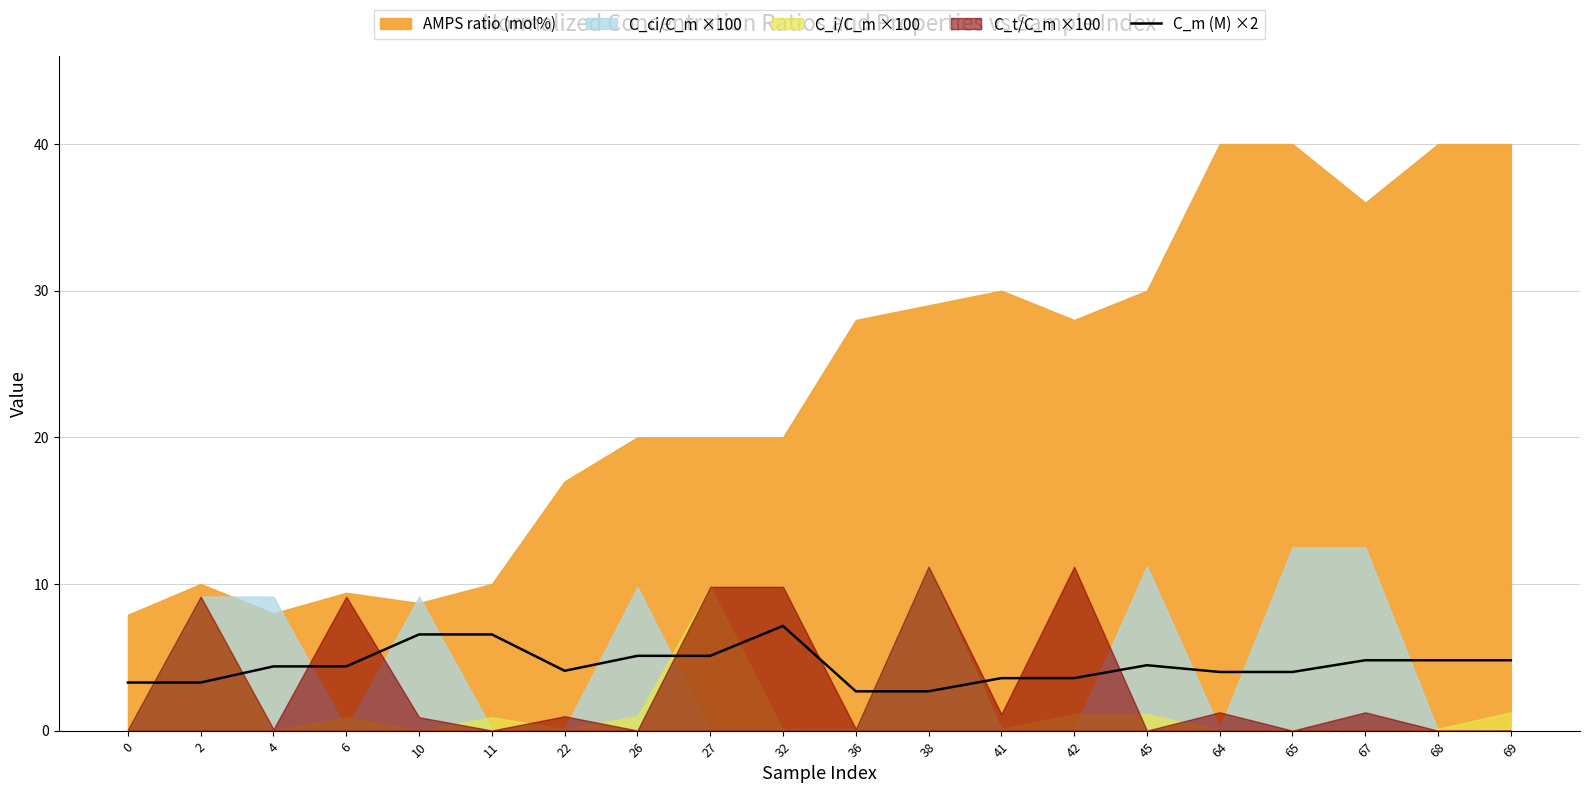

True or false: C_m (M) ×2 has a value of 7.9 at 27.

False